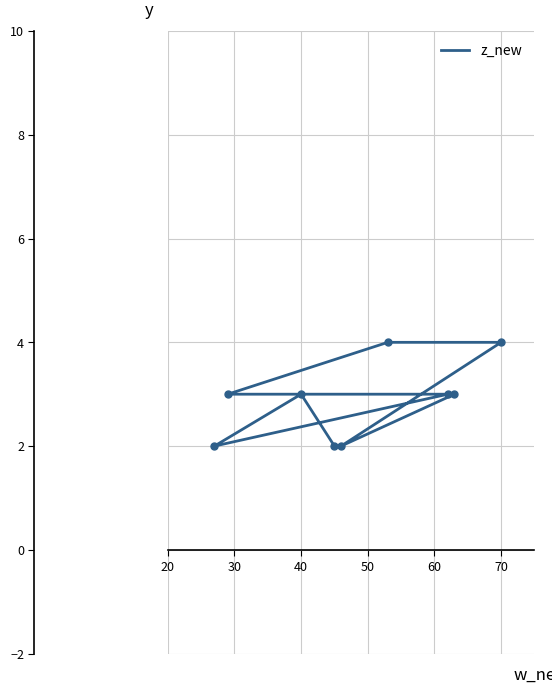

The value at 70 is 6. True or false?

False